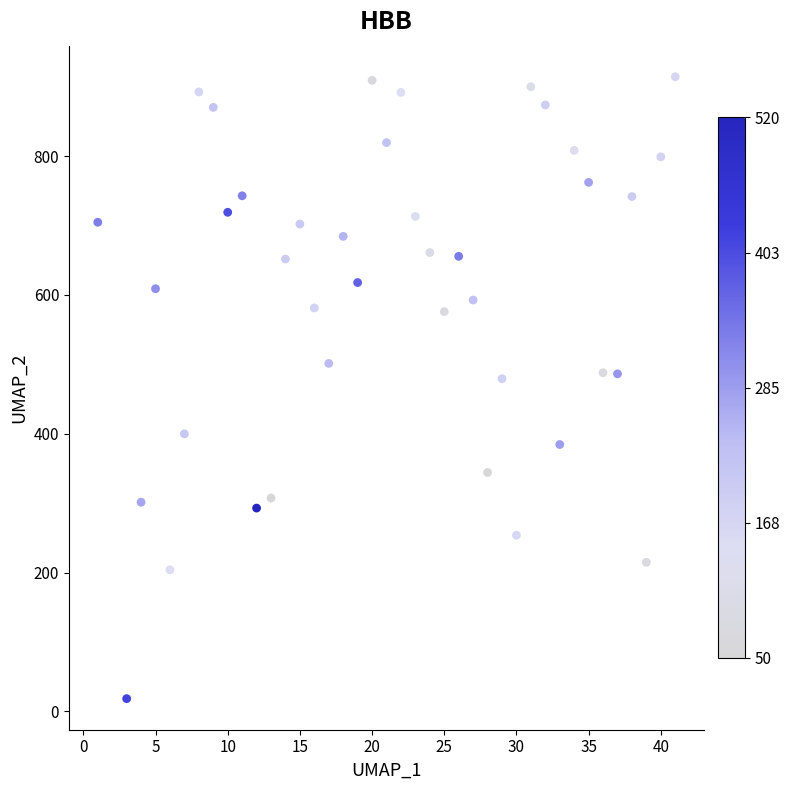

What is the range of X values (max minus min)?

40.0